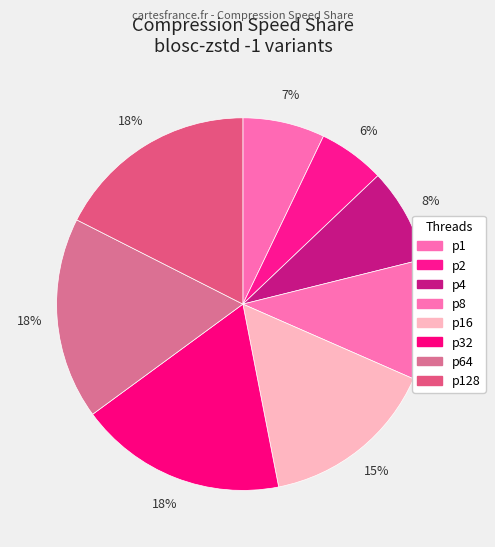

What is the total percentage of p16 and p128?

32.9%